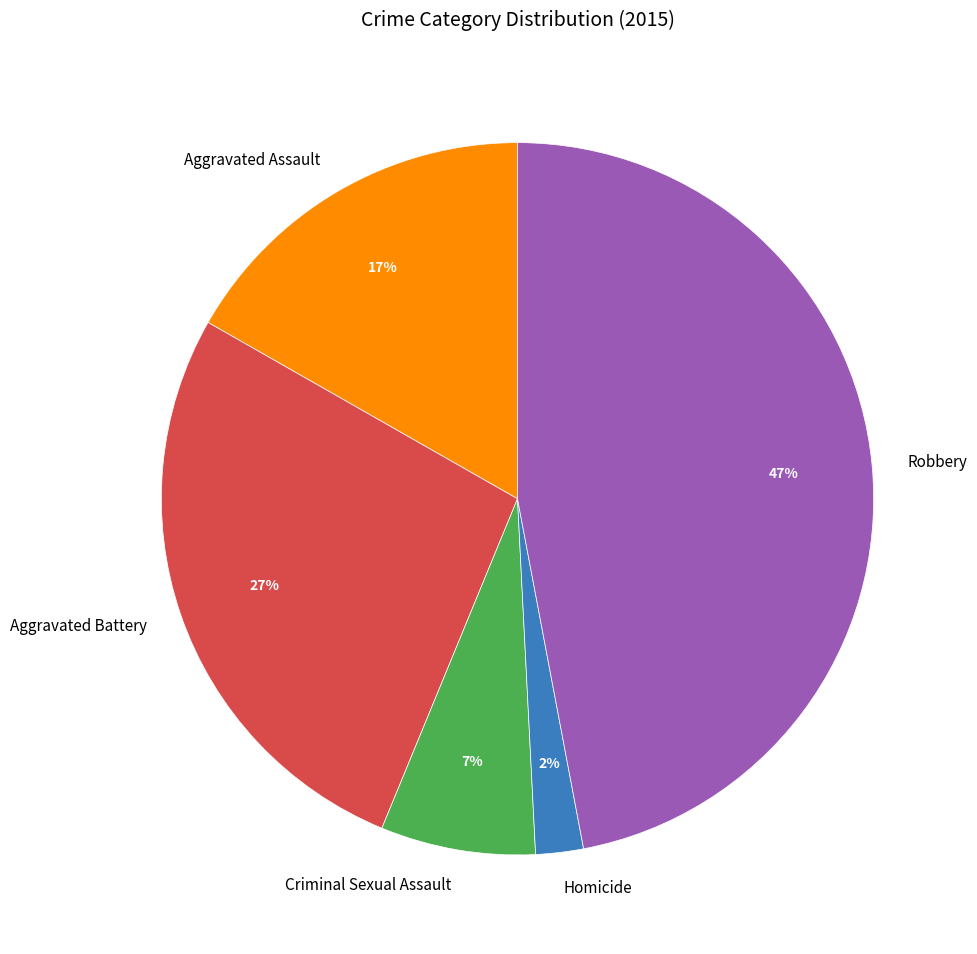

Which has a higher value, Criminal Sexual Assault or Aggravated Battery?

Aggravated Battery